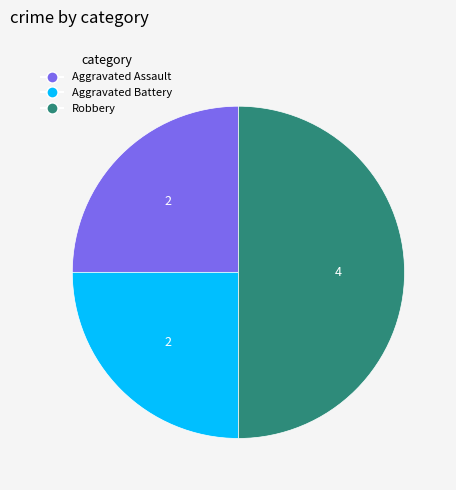

Is it true that Aggravated Battery is 25% of the pie?

True